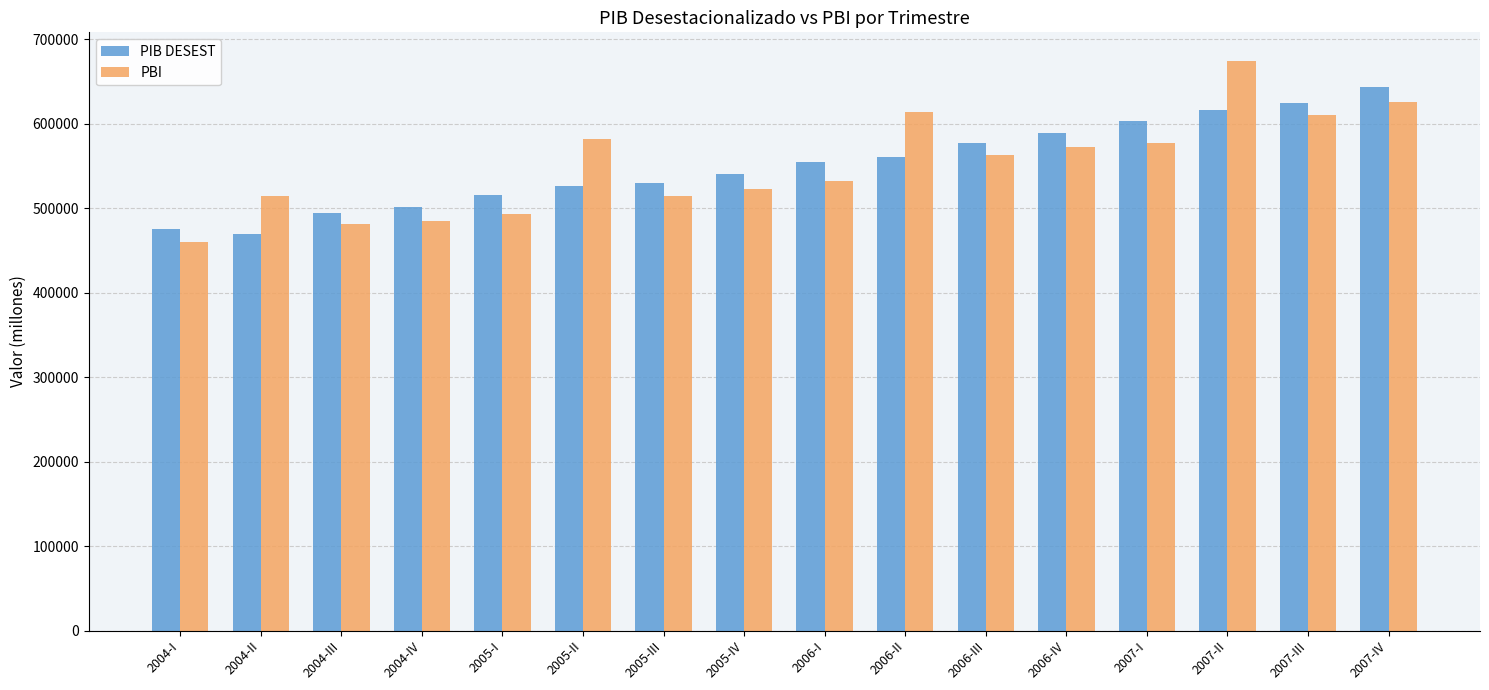

How many categories are shown in the chart?

16